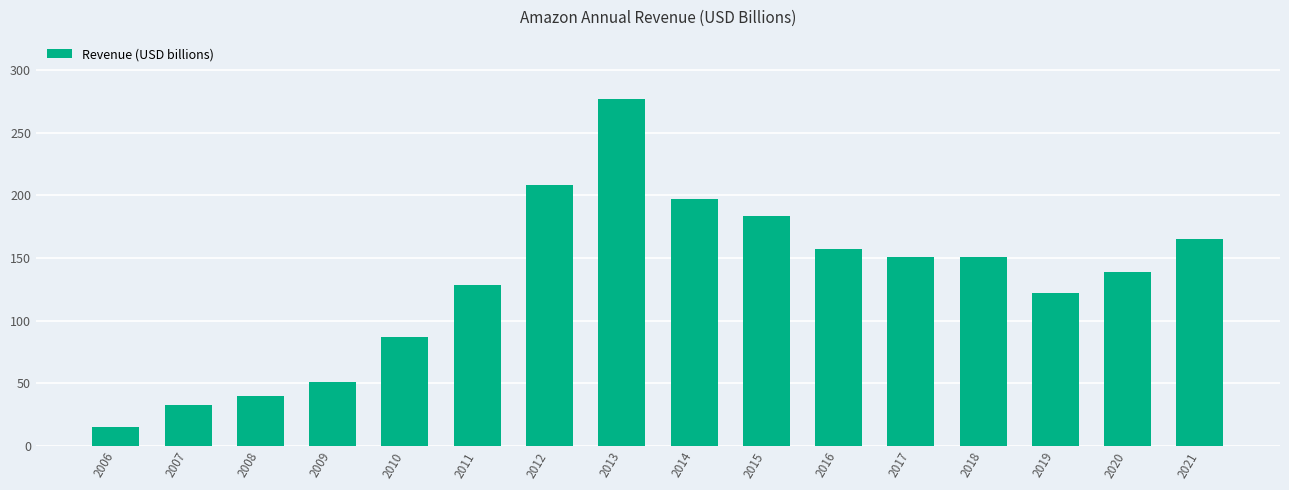

True or false: the data shows 138.5 at 2020.

True